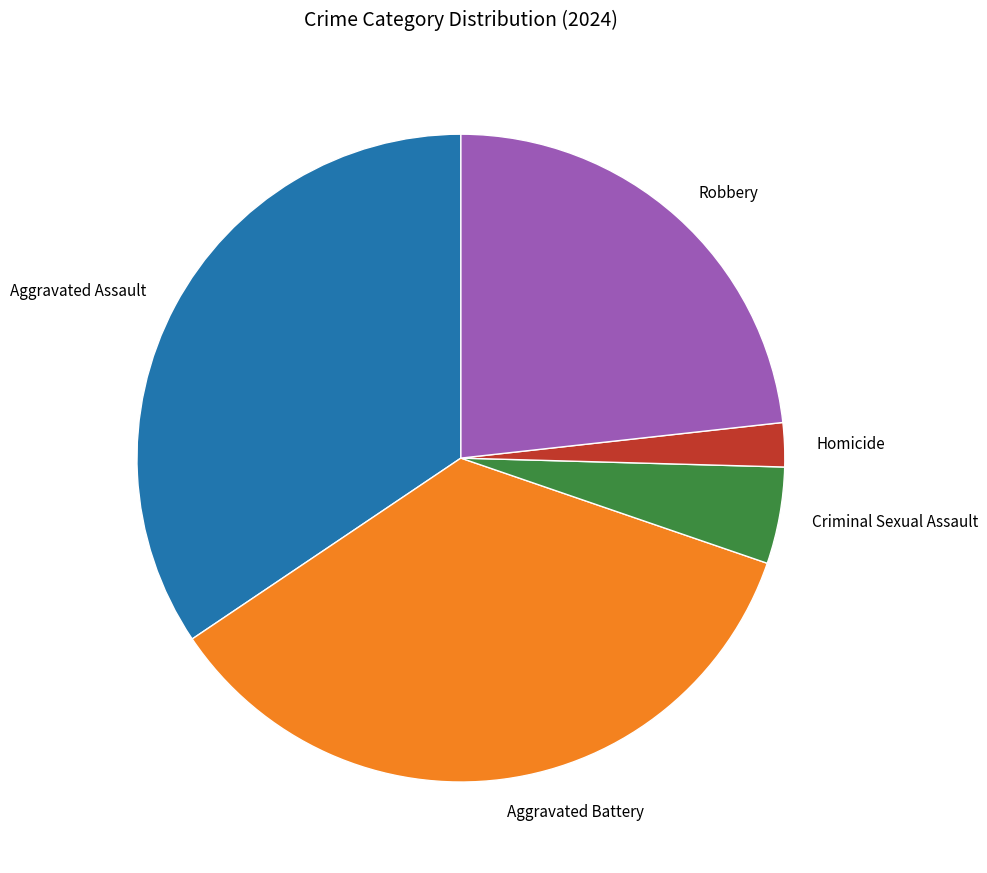

How many slices are in this pie chart?

5